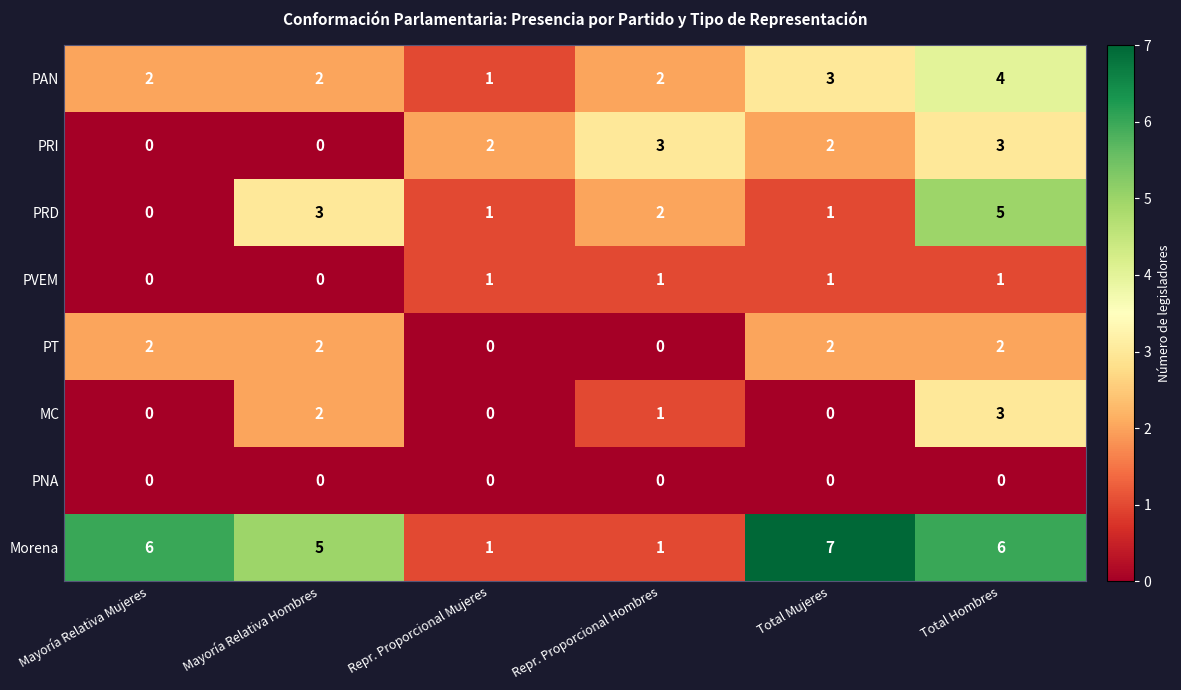

What is the sum of all PRD values?

12